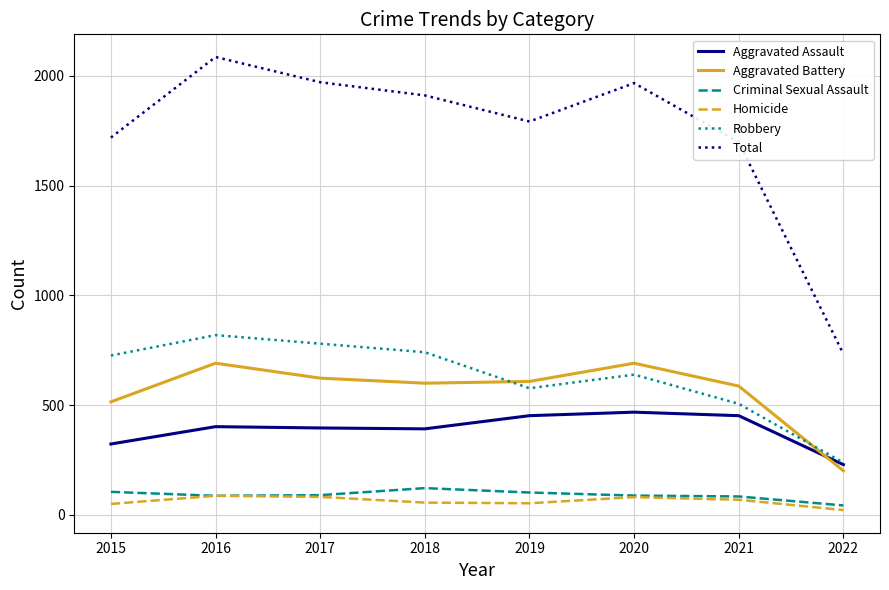

What is the difference between the second highest and minimum values in the Criminal Sexual Assault series?

62